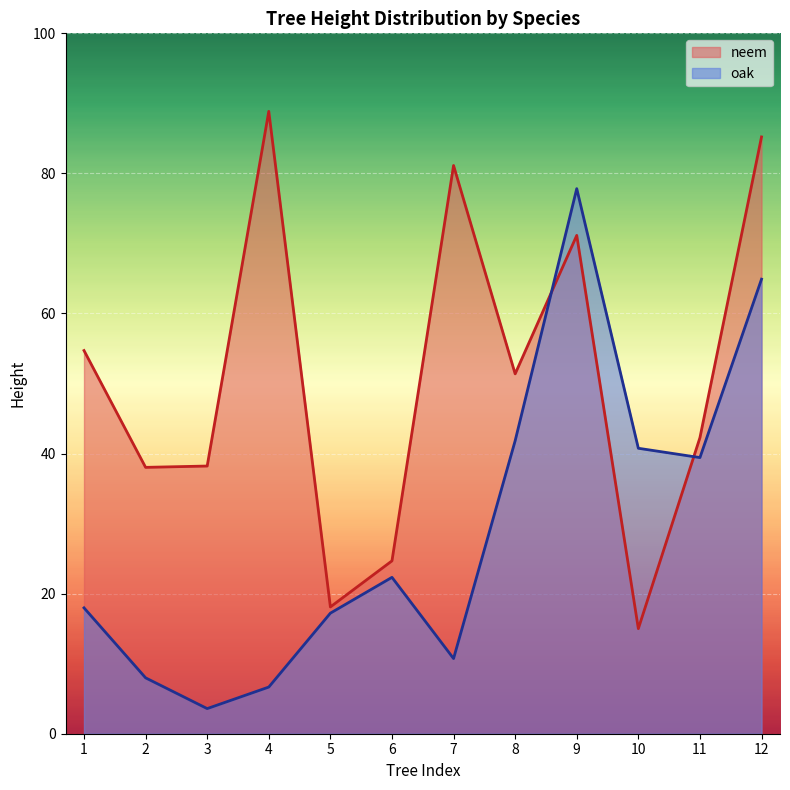

Rank the categories by value from highest to lowest.

4, 12, 7, 9, 1, 8, 11, 3, 2, 6, 5, 10